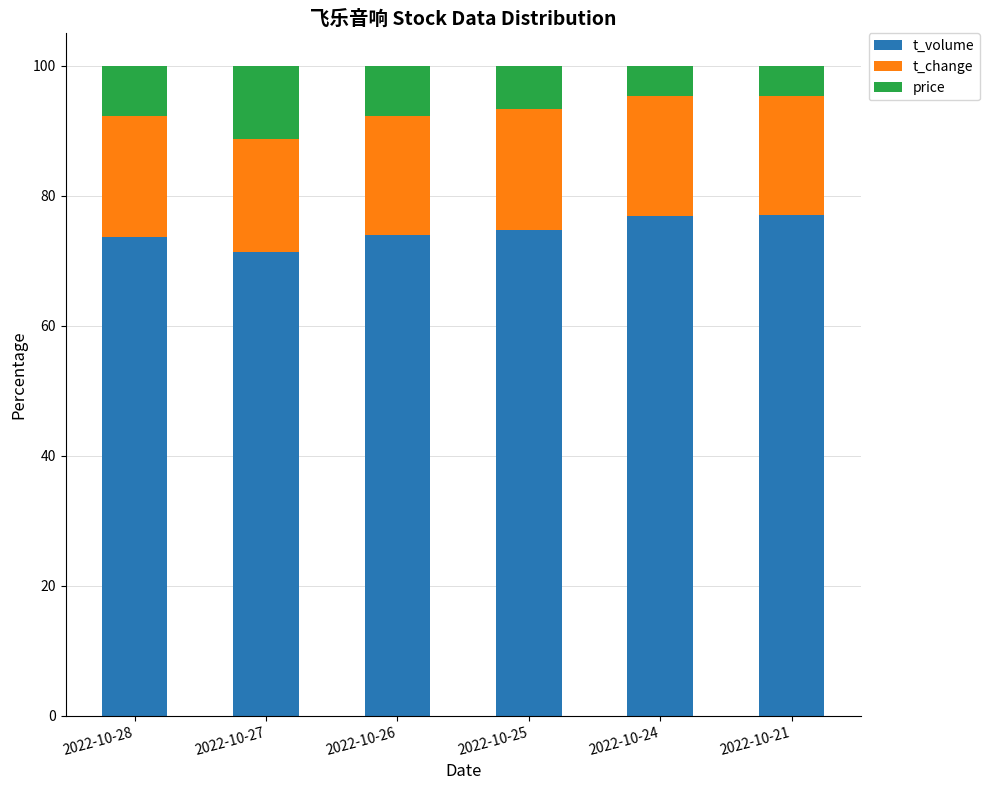

Is it true that t_volume equals 42.4 at 2022-10-27?

False